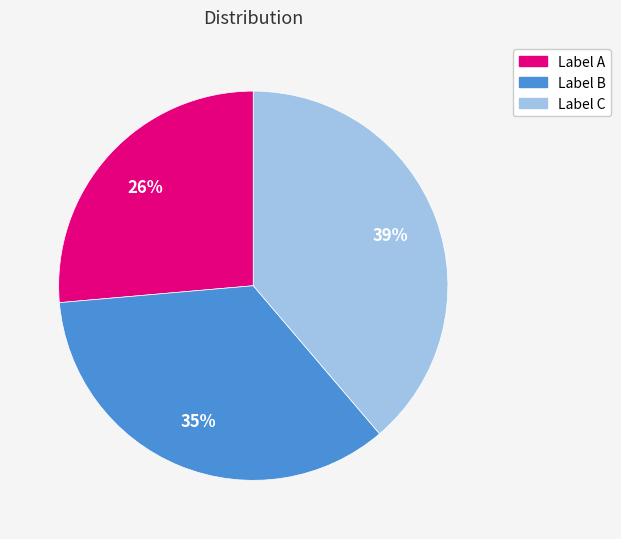

To the nearest percent, what is the average slice percentage?

33%